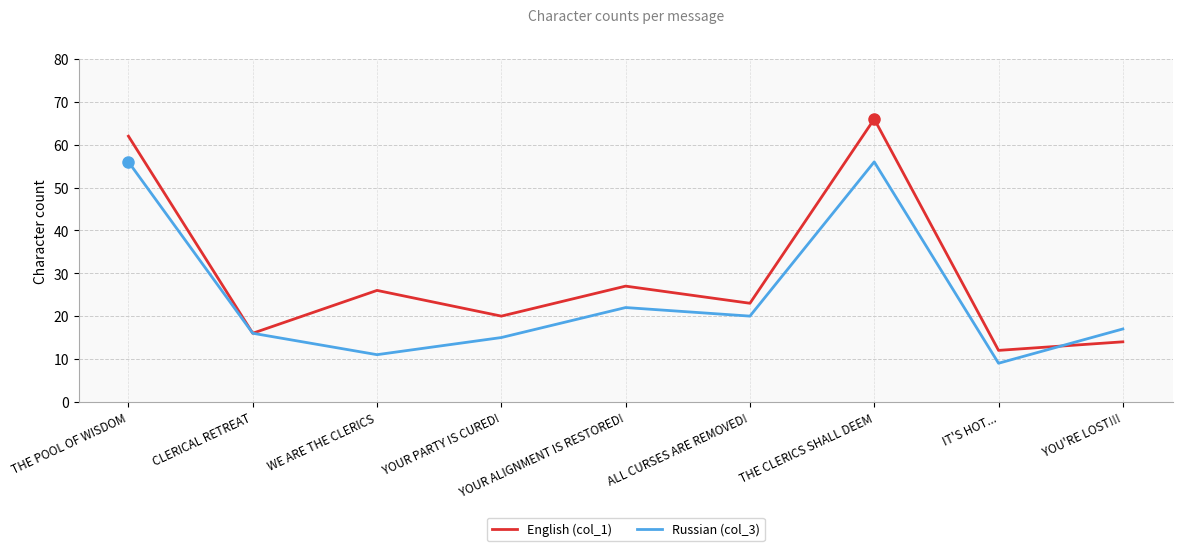

What is the total value across all series at YOU'RE LOST!!!?

31